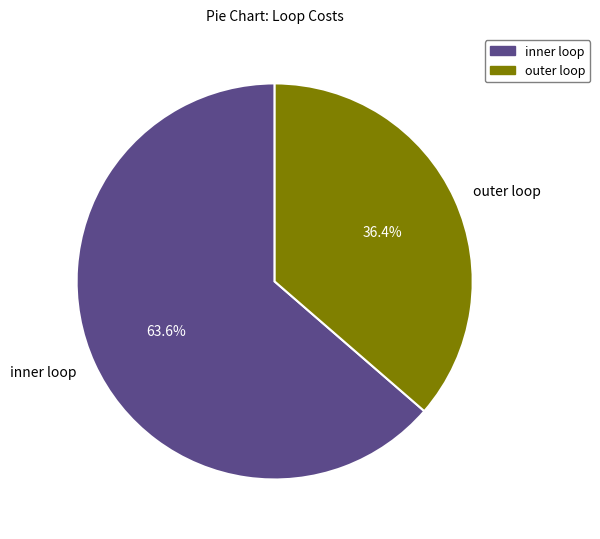

What percentage is the outer loop slice, to the nearest percent?

36%